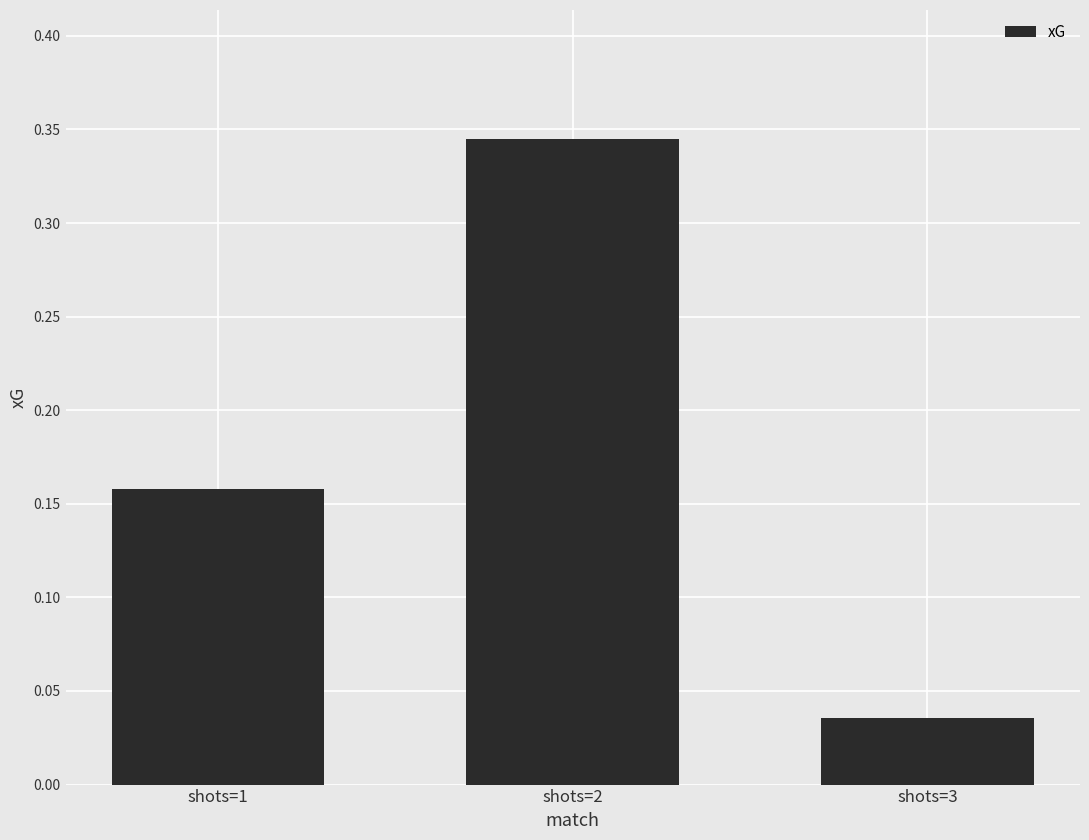

Does the chart contain any negative values?

No